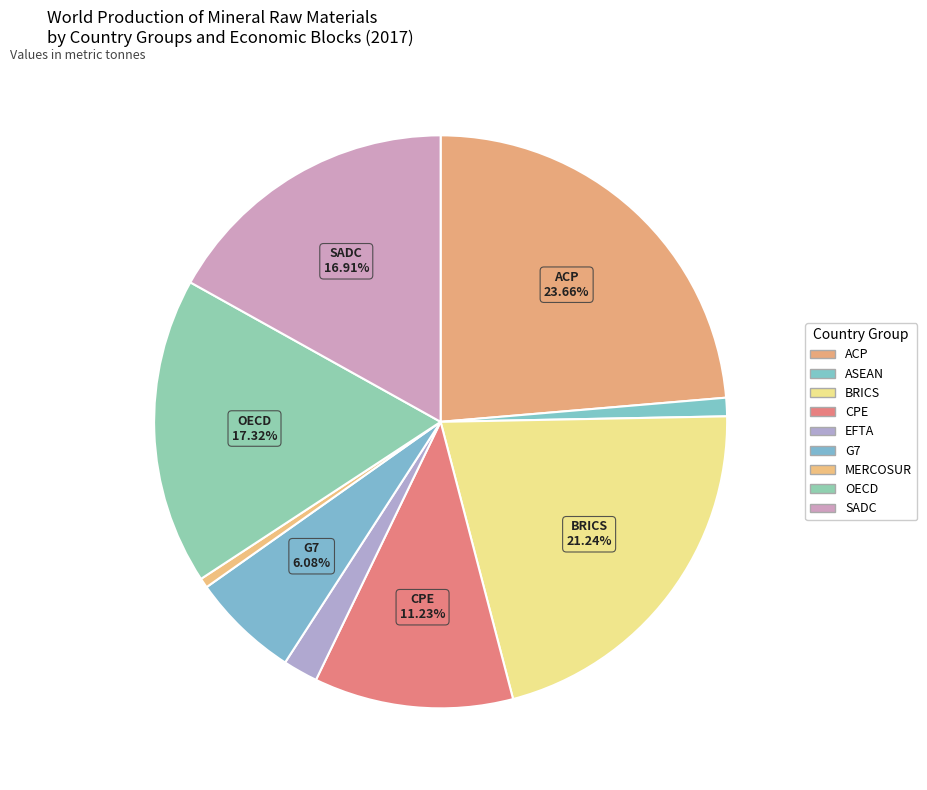

To the nearest percent, what percentage of the pie is G7?

6%